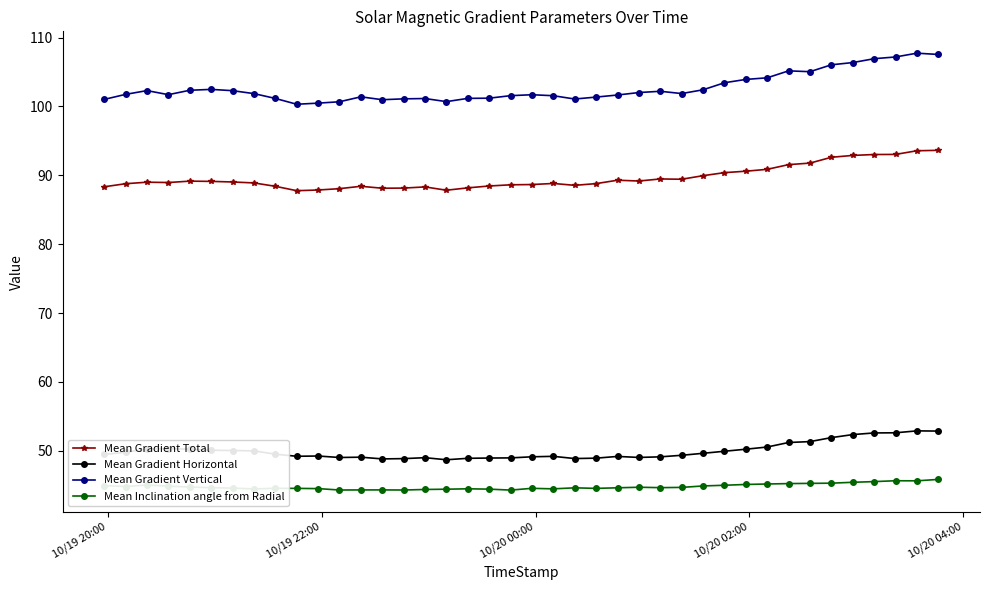

Rank the series by their maximum value, from lowest to highest.

Mean Inclination angle from Radial, Mean Gradient Horizontal, Mean Gradient Total, Mean Gradient Vertical